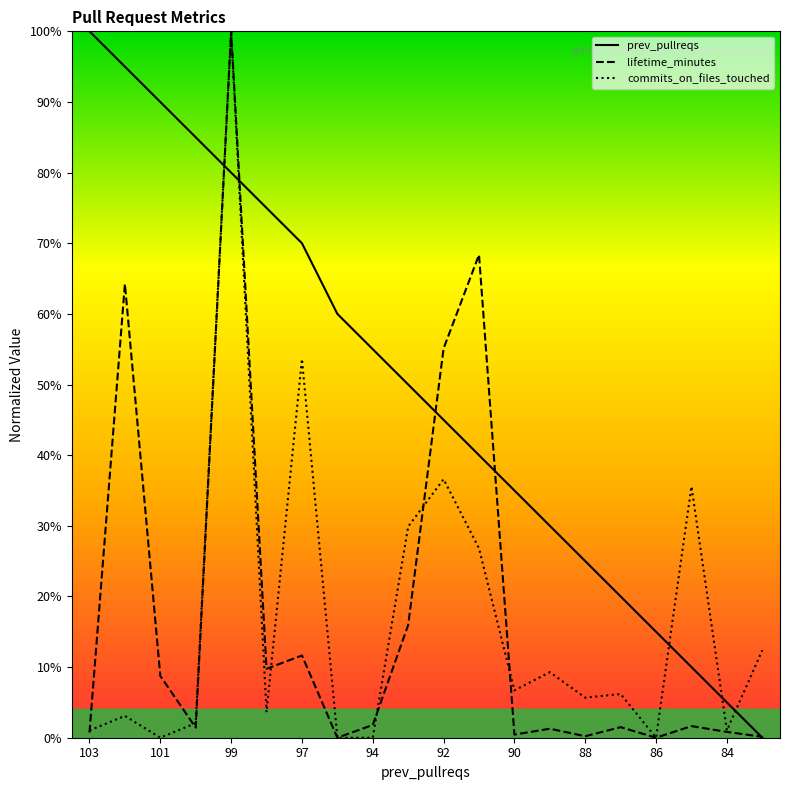

Reading left to right, what are all the values shown in this chart?

prev_pullreqs: 100.0	95.0	90.0	85.0	80.0	75.0	70.0	60.0	55.0	50.0	45.0	40.0	35.0	30.0	25.0	20.0	15.0	10.0	5.0	0.0
lifetime_minutes: 0.7	64.2	8.8	1.4	100.0	9.8	11.6	0.0	1.8	16.0	55.1	68.4	0.4	1.3	0.2	1.5	0.0	1.6	0.8	0.1
commits_on_files_touched: 1.0	3.1	0.0	2.1	100.0	3.6	53.6	0.0	0.0	29.9	36.6	26.8	6.7	9.3	5.7	6.2	0.0	35.6	1.0	12.4